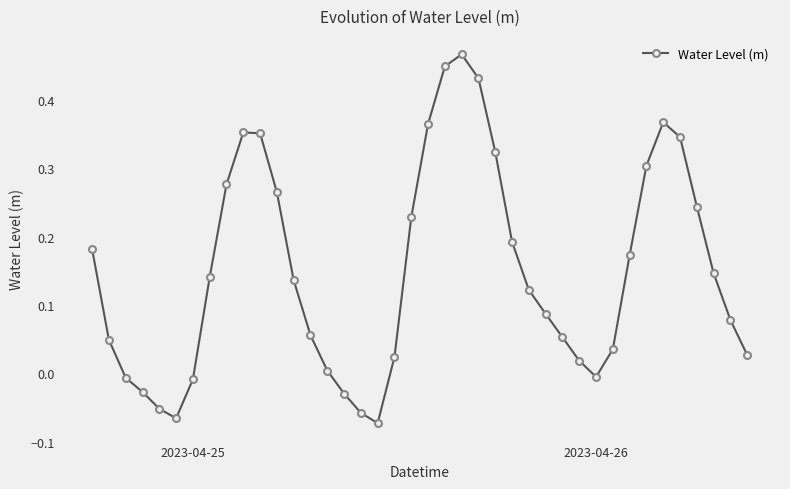

How many interior local valleys (lower than both neighbors) does the data have?

3